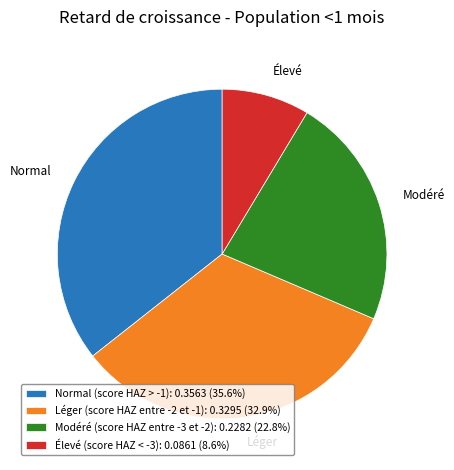

How many slices are in this pie chart?

4